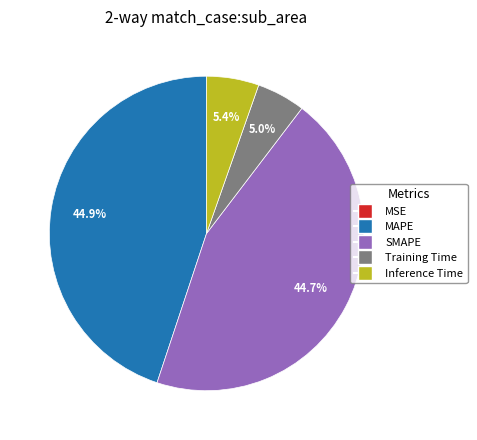

How much of the chart is everything except SMAPE?

55.3%